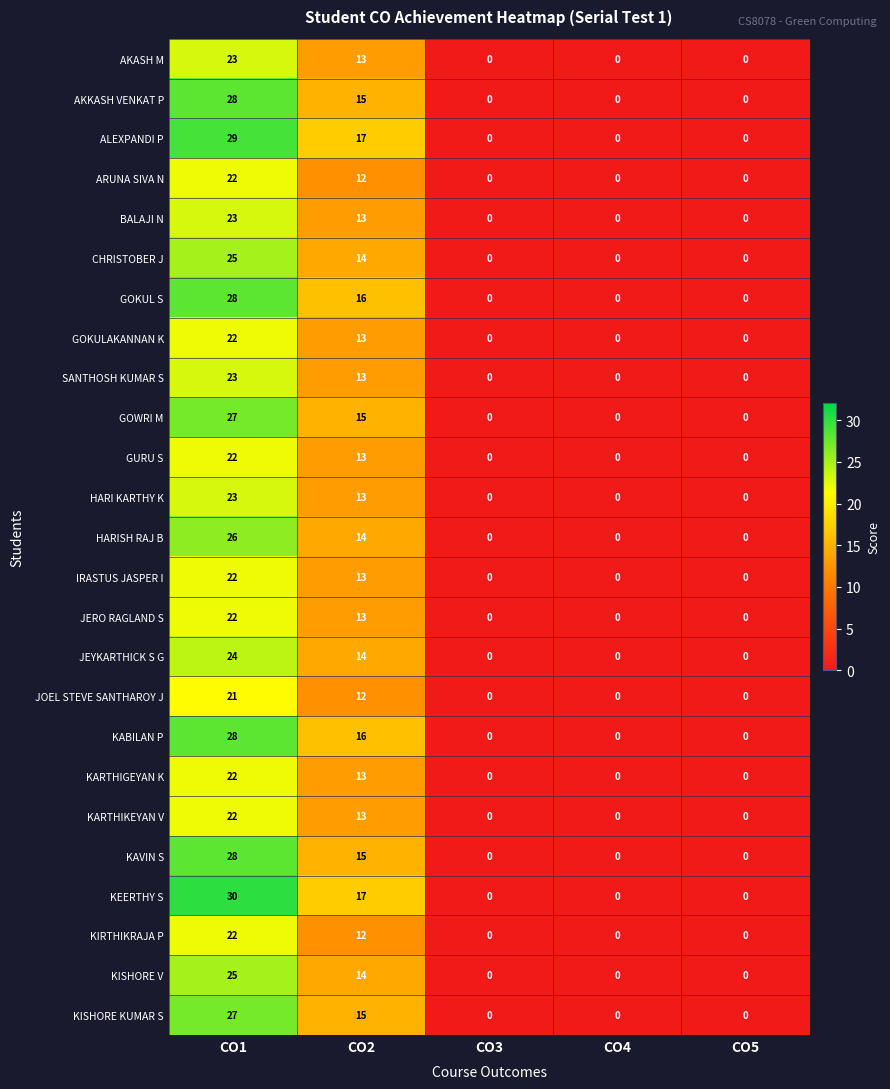

What is the highest value of the HARI KARTHY K series?

23